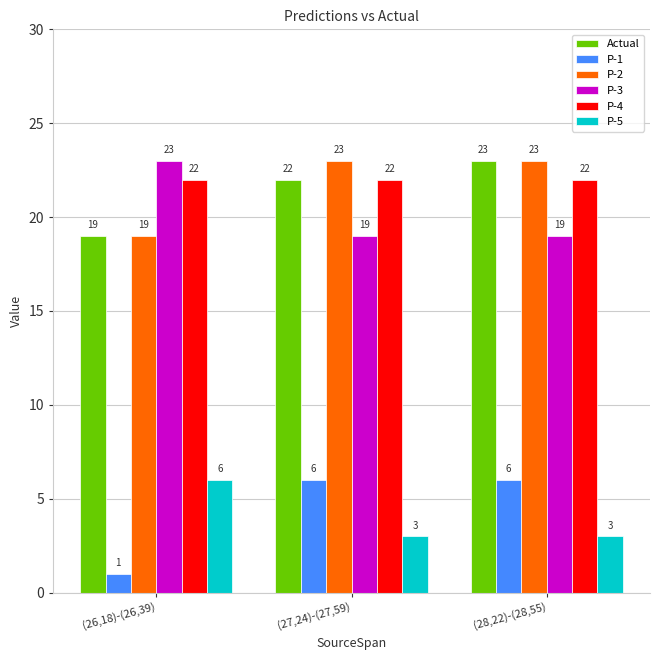

Reading right to left, transcribe all the data shown in this chart.

Actual: 23	22	19
P-1: 6	6	1
P-2: 23	23	19
P-3: 19	19	23
P-4: 22	22	22
P-5: 3	3	6